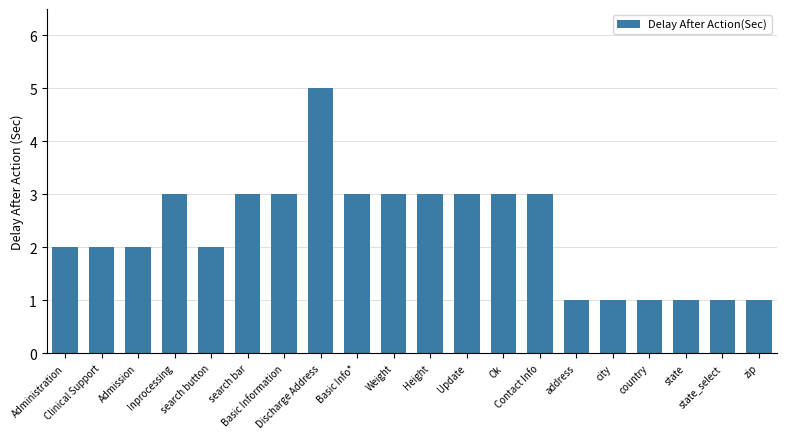

Reading left to right, list all the values displayed in this chart.

2	2	2	3	2	3	3	5	3	3	3	3	3	3	1	1	1	1	1	1